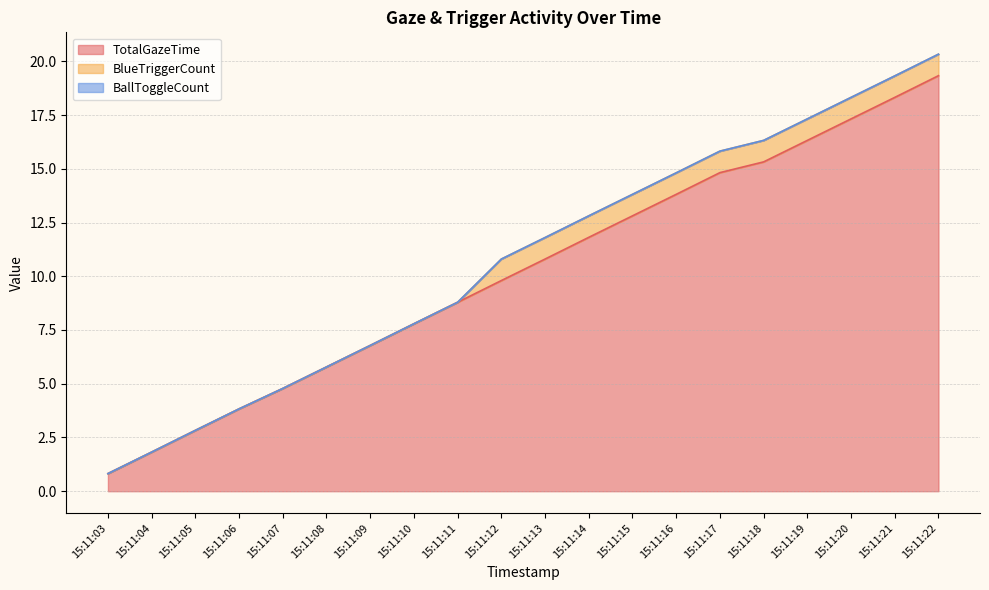

What is the value of the BlueTriggerCount point at the 11th from the left?

1.0